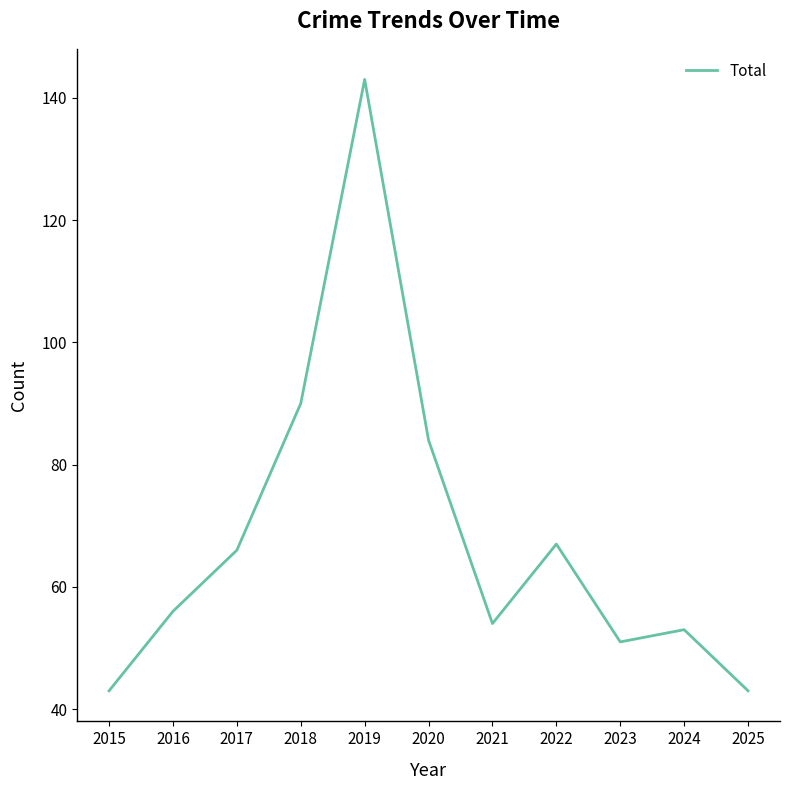

Count the number of data series in this chart.

1